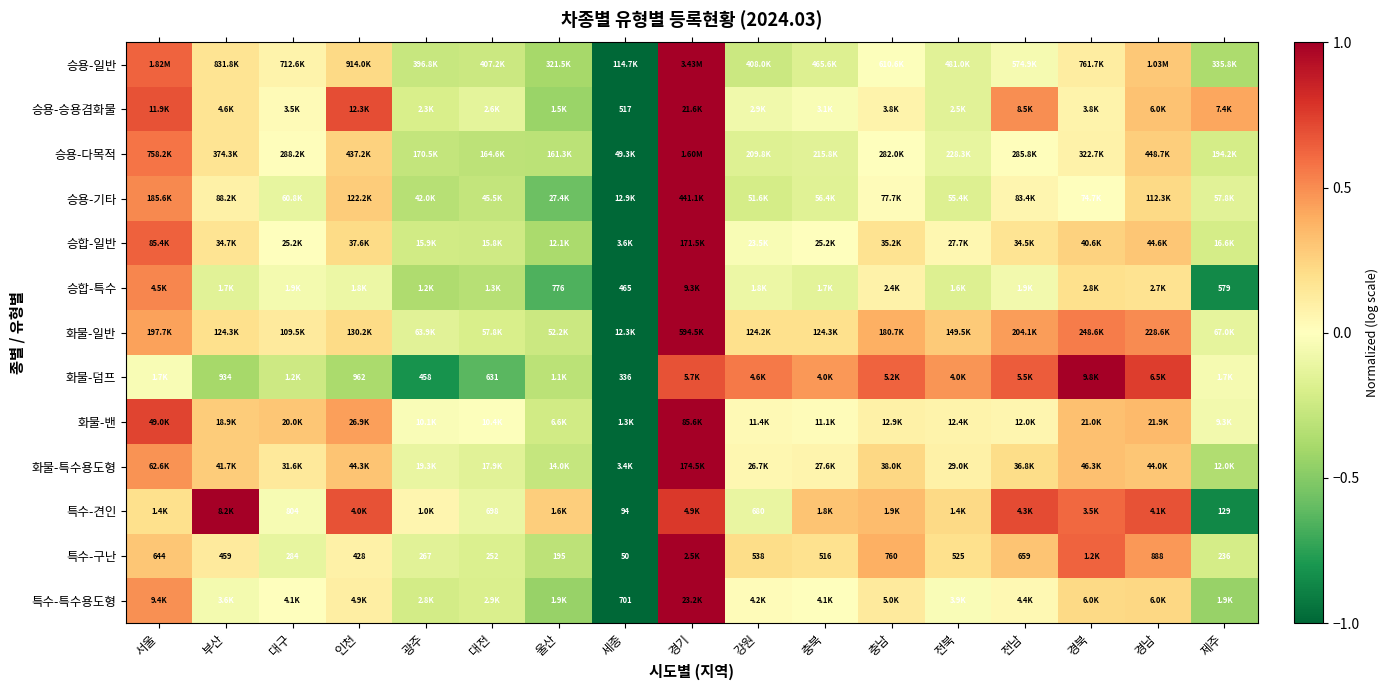

At which label is 승합-특수 closest to 0?

대구